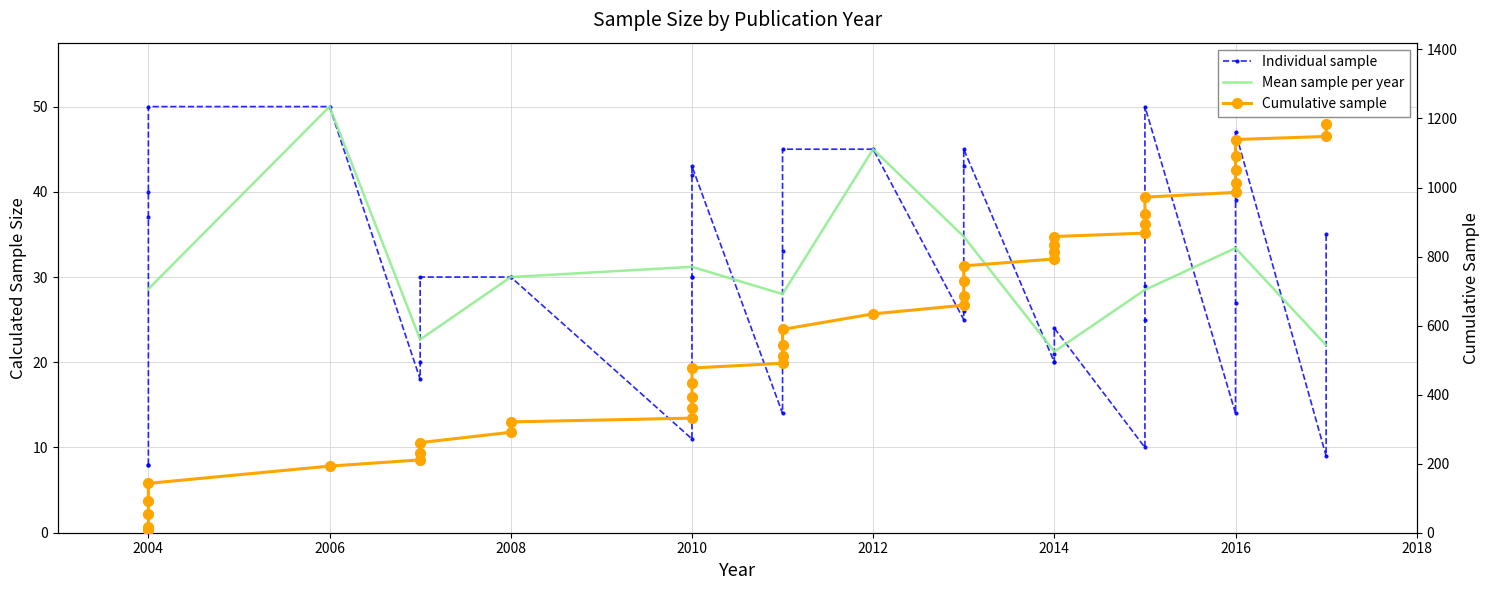

What is the greatest value displayed?

1183